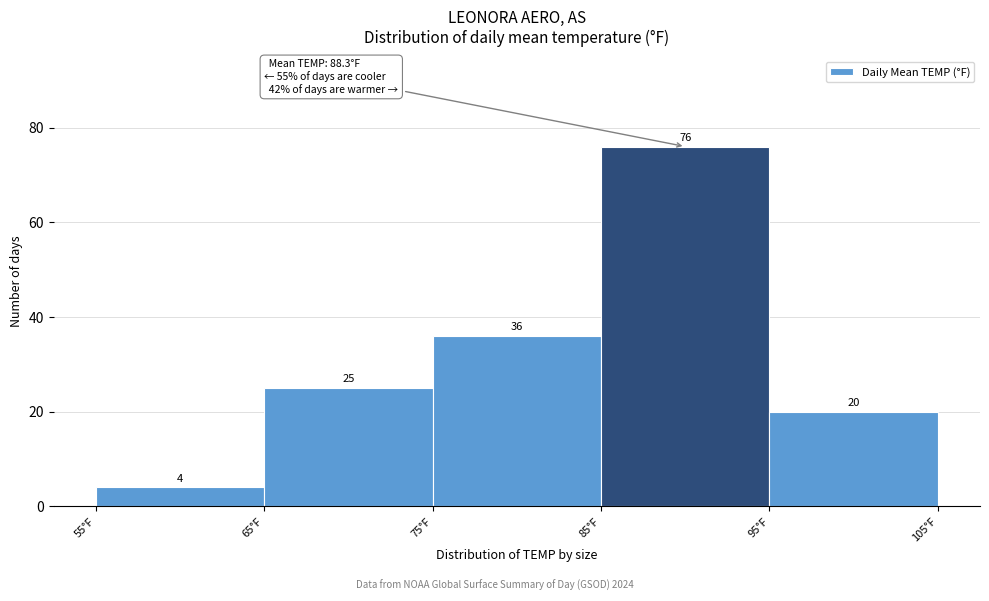

Reading left to right, list every bar in this chart as the range it spans on the x-axis followed by its height.

55 to 65: 4
65 to 75: 25
75 to 85: 36
85 to 95: 76
95 to 105: 20